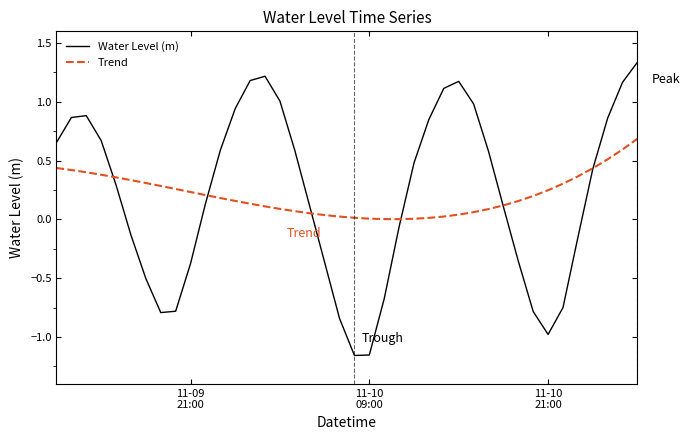

Which series has the largest range (max minus min)?

Water Level (m)